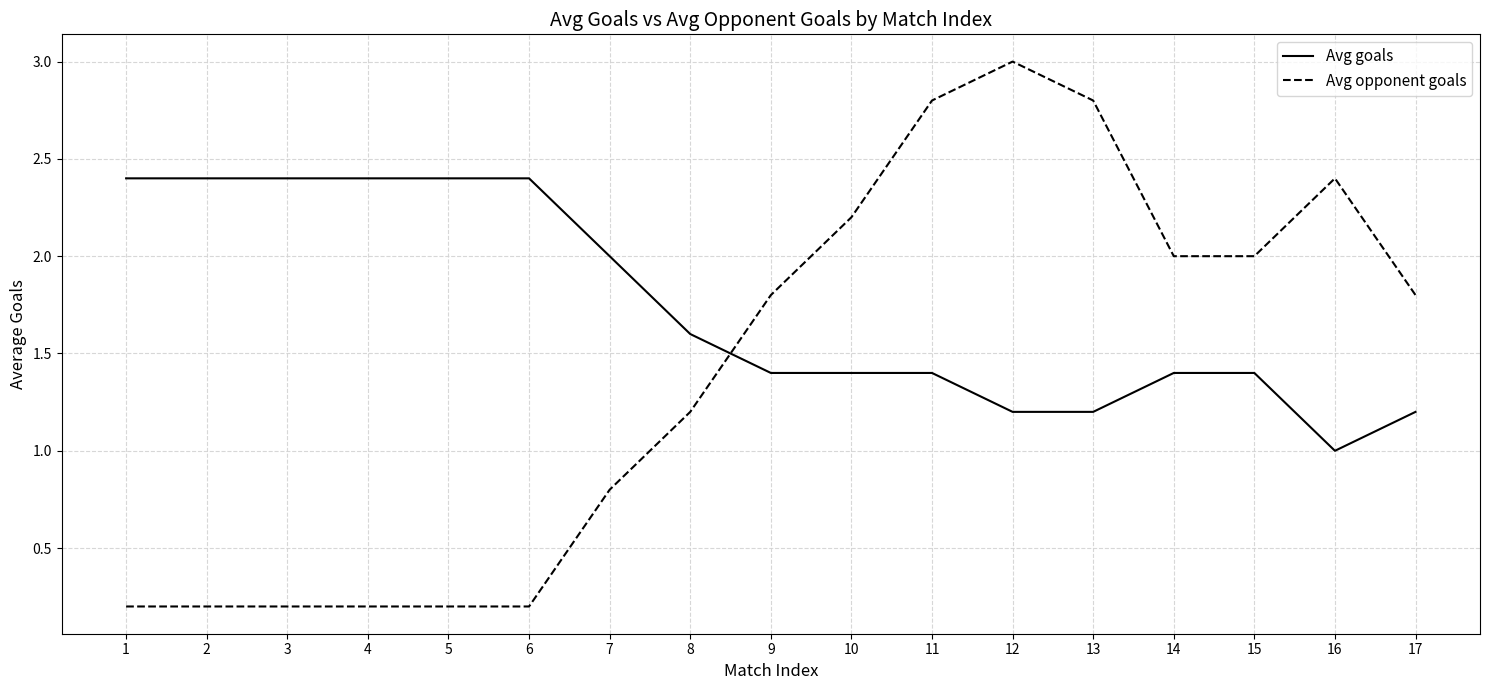

Count the number of categories in the chart.

17